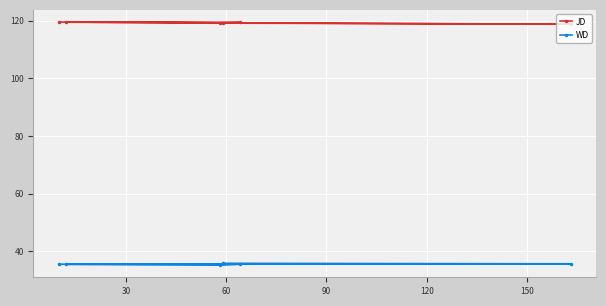

Count the WD values in the range 35 to 36.

6